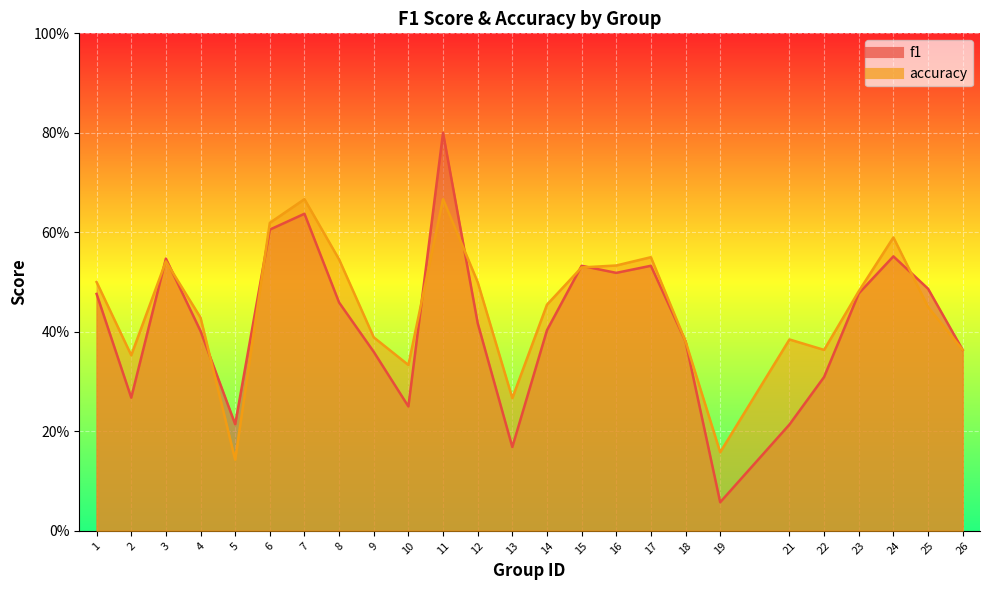

Count the number of categories in the chart.

25